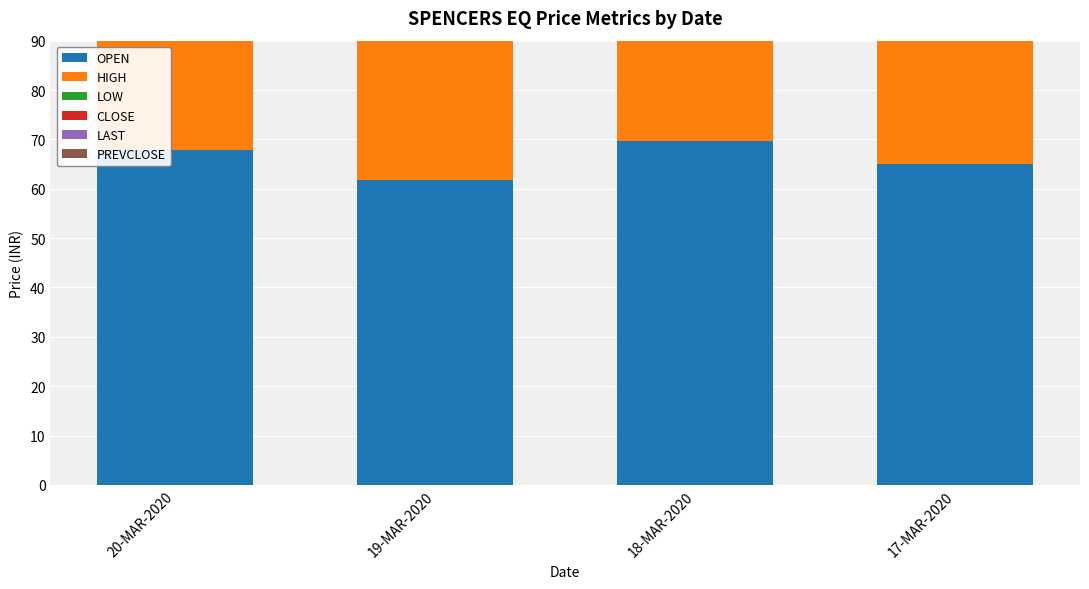

What is the difference between the second highest and second lowest values in the PREVCLOSE series?

0.8